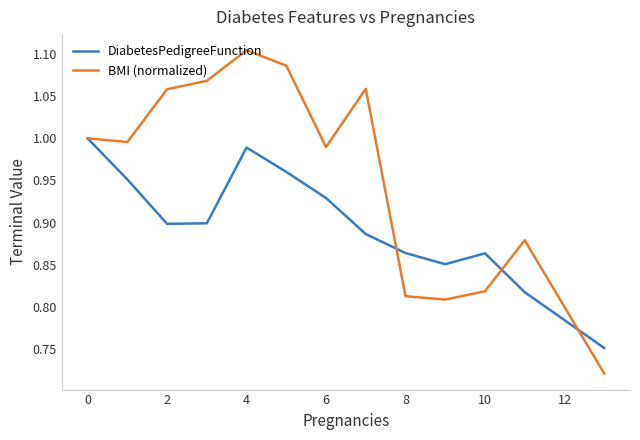

Which series has the largest total across all categories?

BMI (normalized)